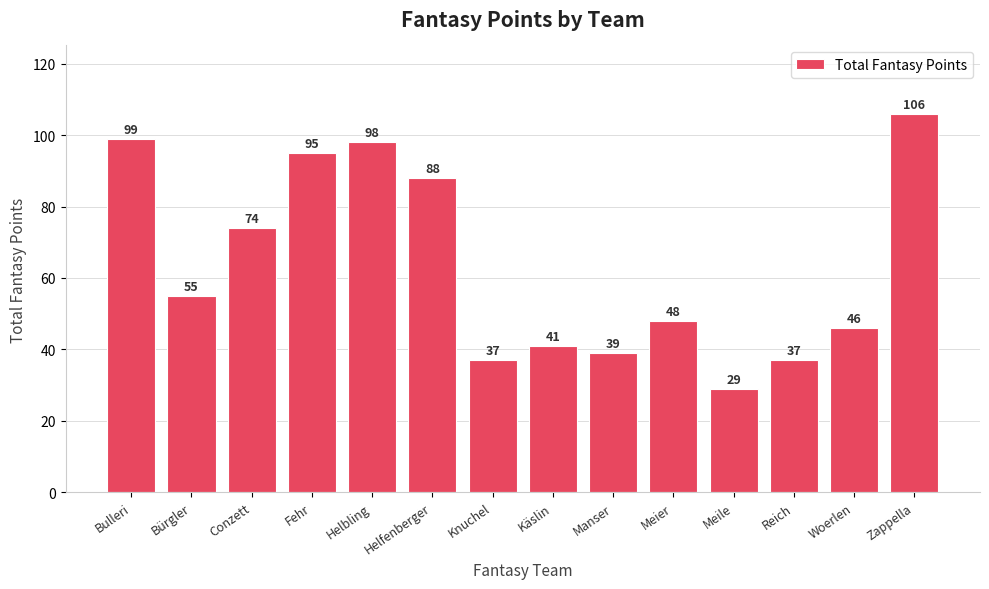

What is the change in value from Bulleri to Meile?

-70